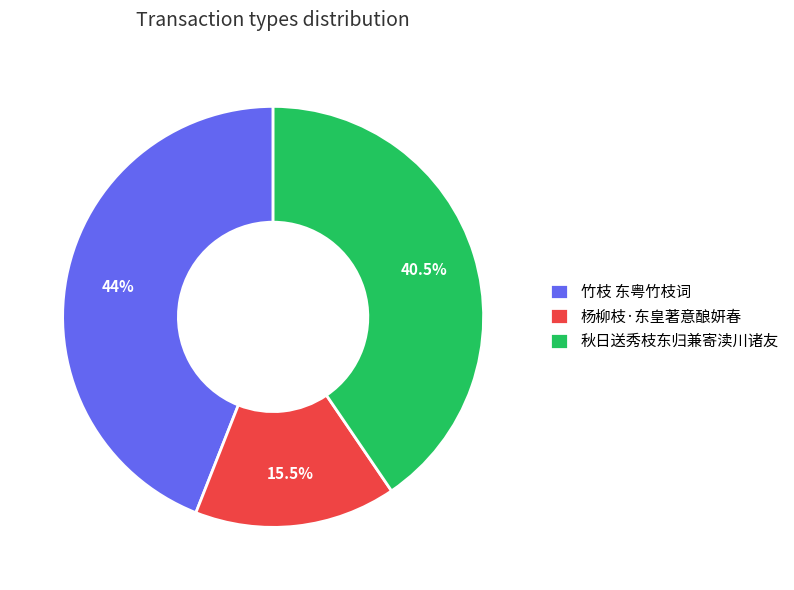

Which has a higher value, 竹枝 东粤竹枝词 or 秋日送秀枝东归兼寄渎川诸友?

竹枝 东粤竹枝词